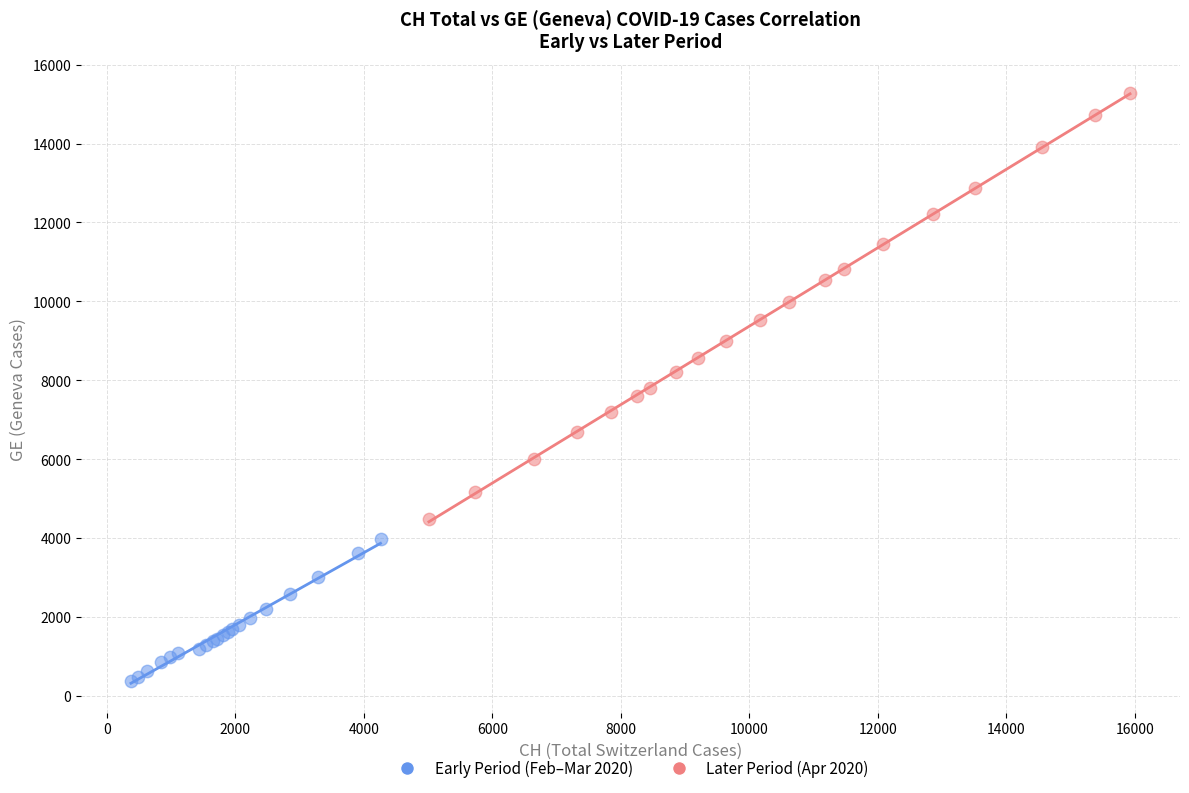

Which series reaches the minimum Y coordinate?

Early Period (Feb–Mar 2020)